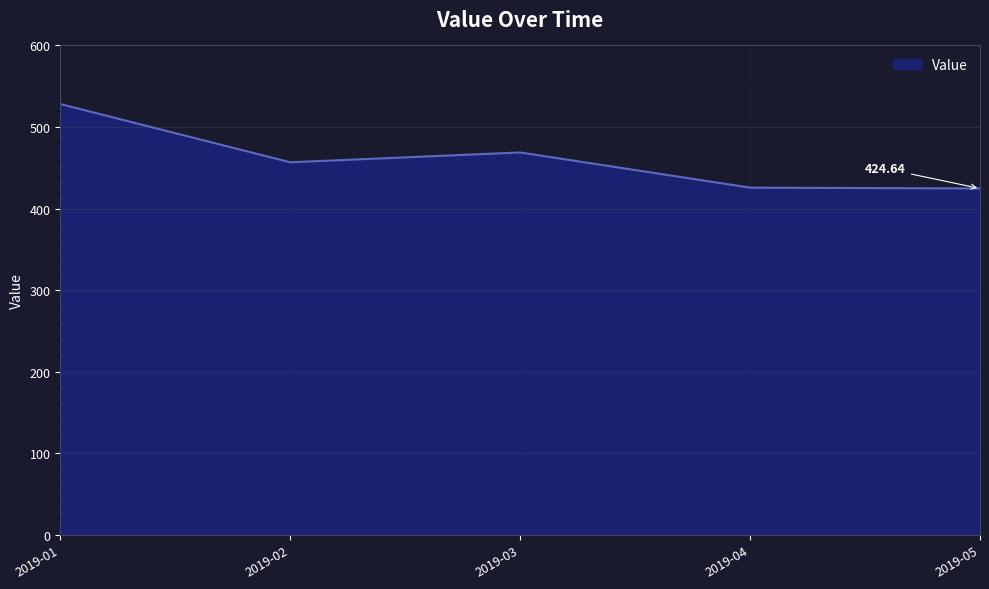

How many categories are shown in the chart?

5